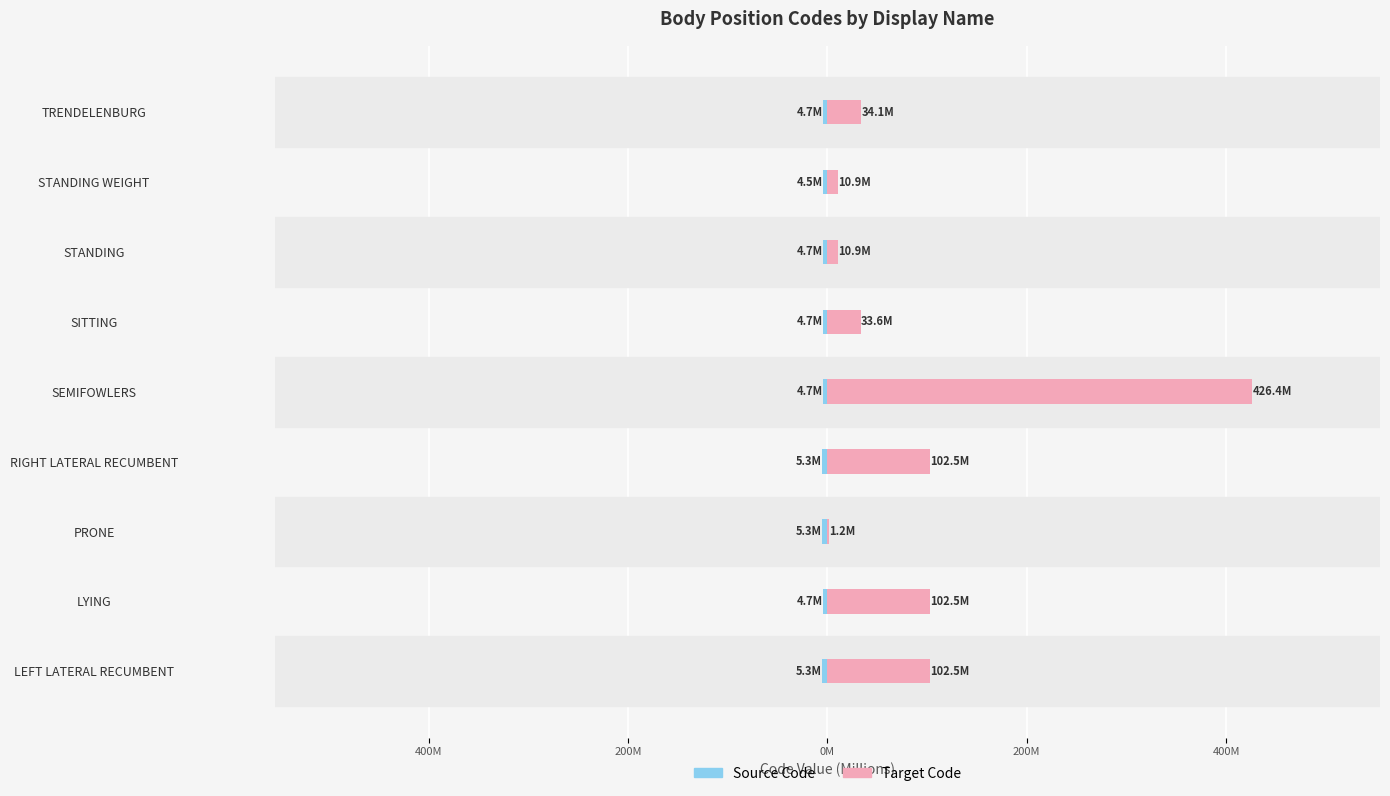

Reading left to right, what are all the values shown in this chart?

Source Code: -5.3	-4.7	-5.3	-5.3	-4.7	-4.7	-4.7	-4.5	-4.7
Target Code: 102.5	102.5	1.2	102.5	426.4	33.6	10.9	10.9	34.1